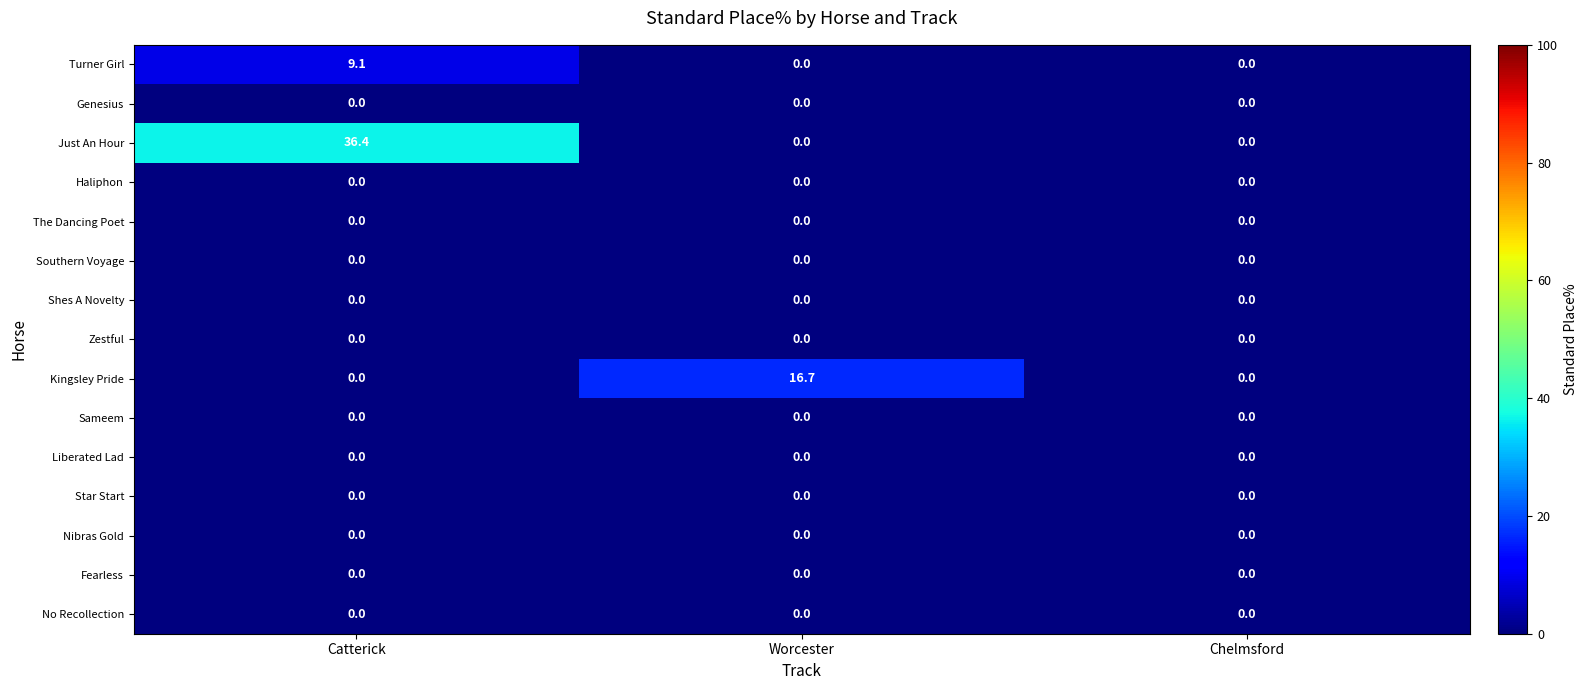

What is the spread (max minus min) of values at Catterick?

36.4